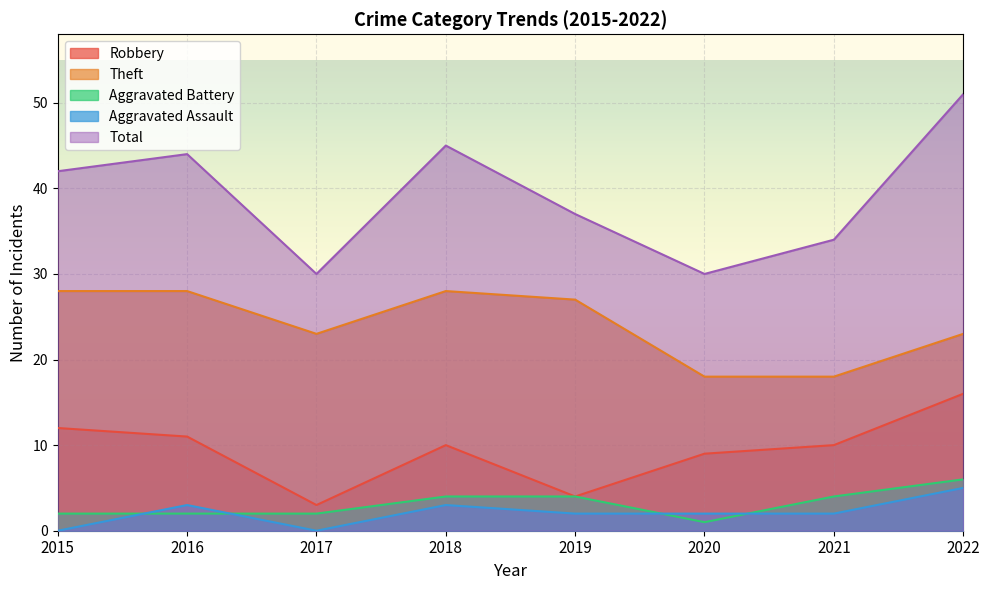

How many series are shown in this chart?

5